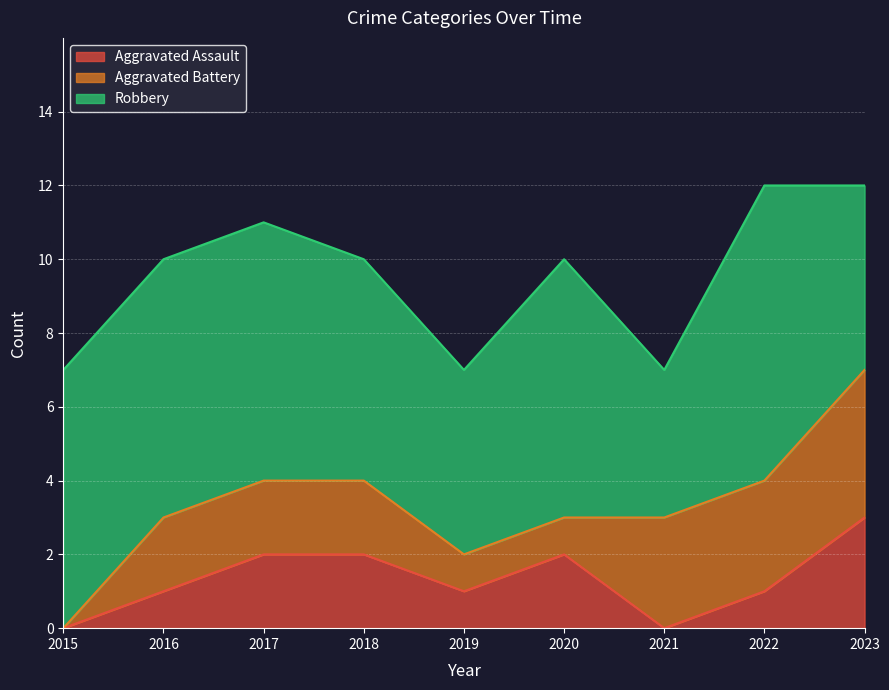

How many values in the Robbery series are below 7?

4